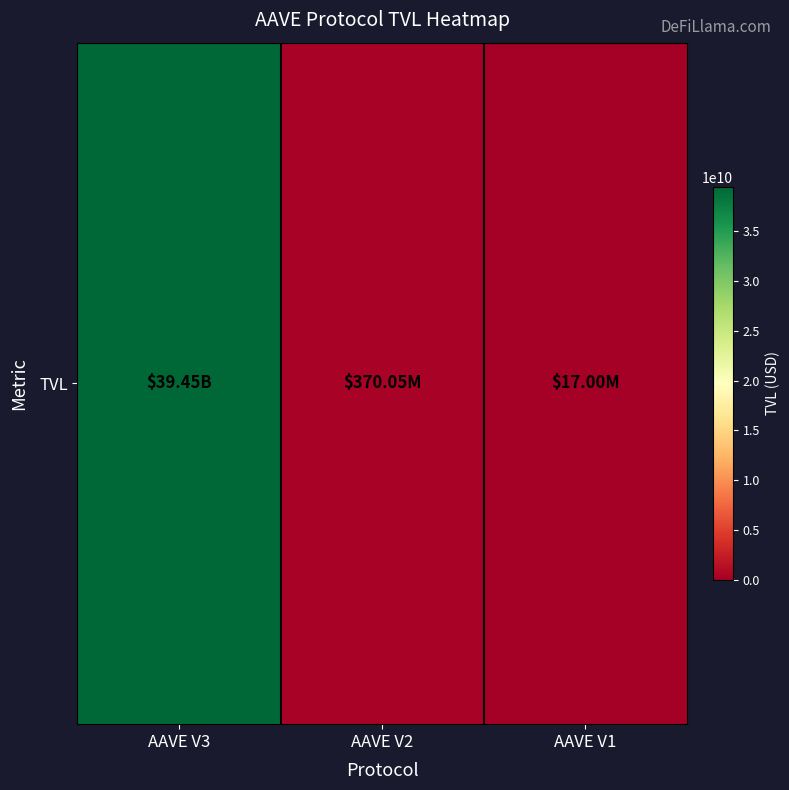

What is the ratio of the value at AAVE V3 to the value at AAVE V2?

106.6